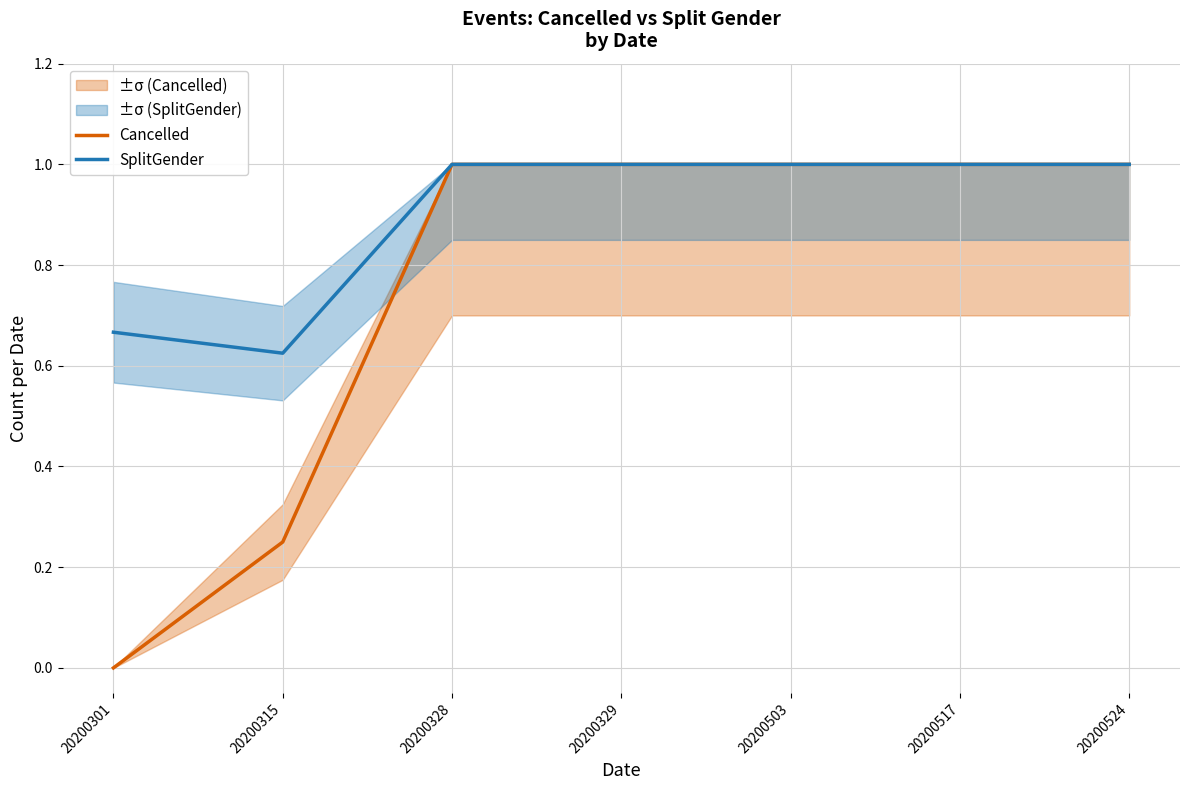

How many data points in Cancelled are less than 1?

2